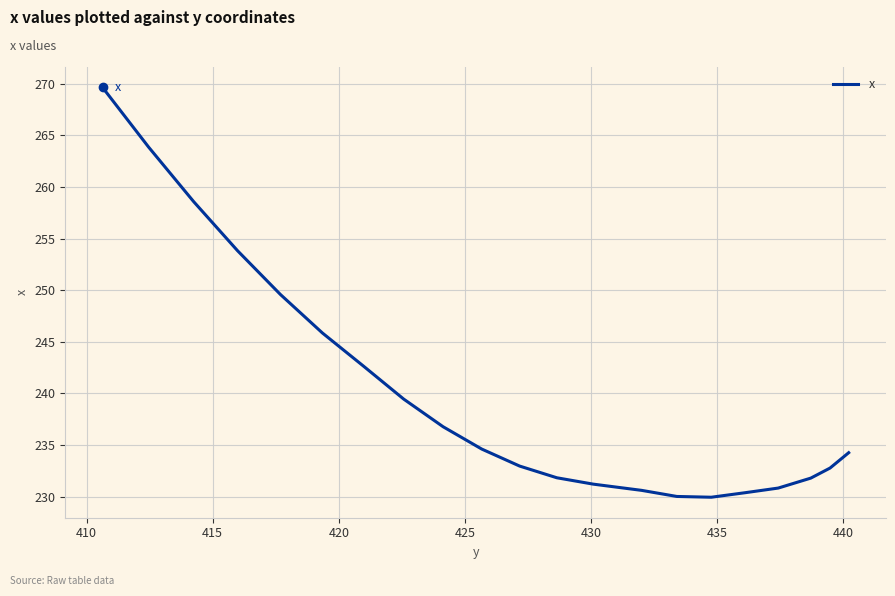

What is the difference between the second highest and second lowest values?

33.8